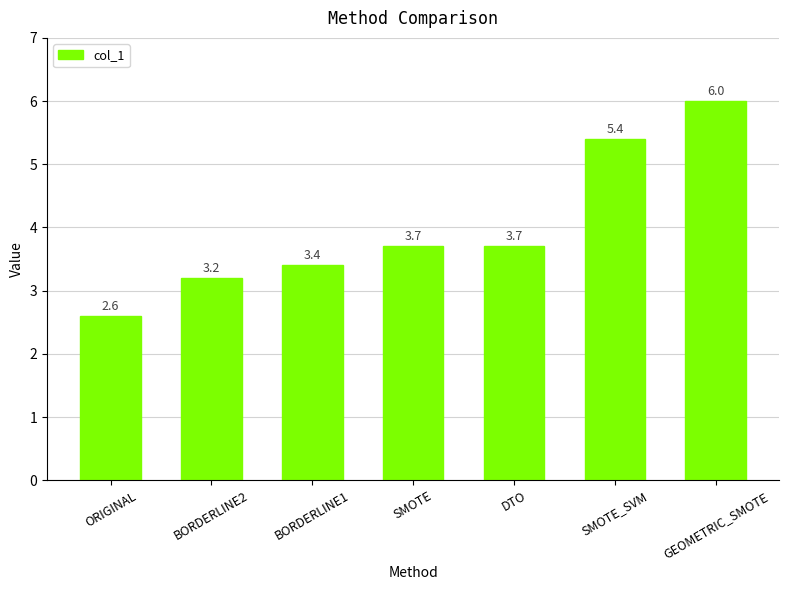

What value does the data have at DTO?

3.7